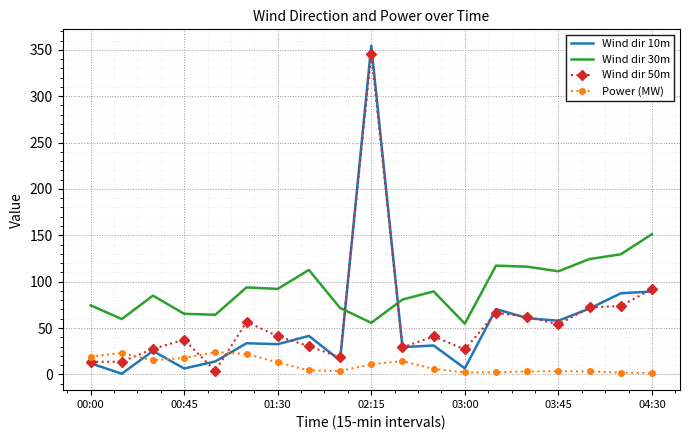

True or false: Wind dir 50m has more than 2 interior local peaks.

True